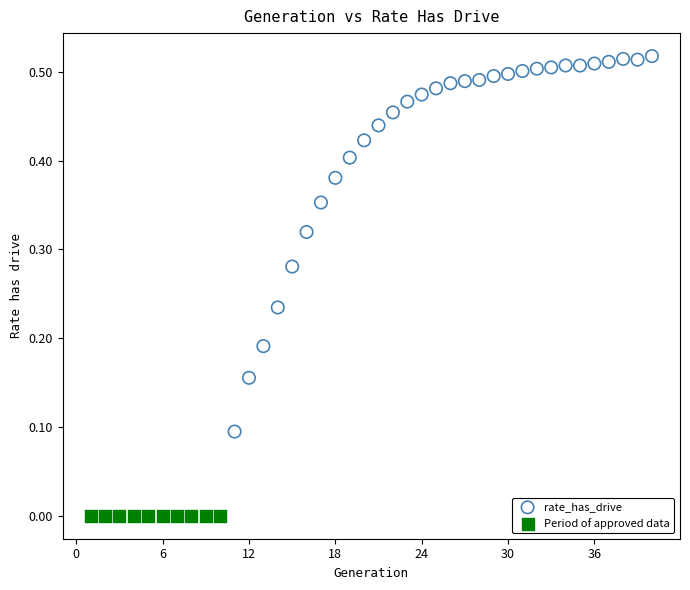

Which series reaches the maximum Y coordinate?

rate_has_drive